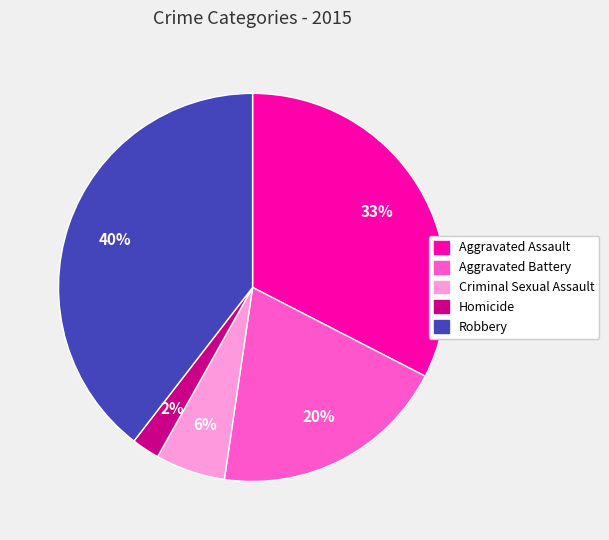

To the nearest percent, what percentage of the pie is Criminal Sexual Assault?

6%